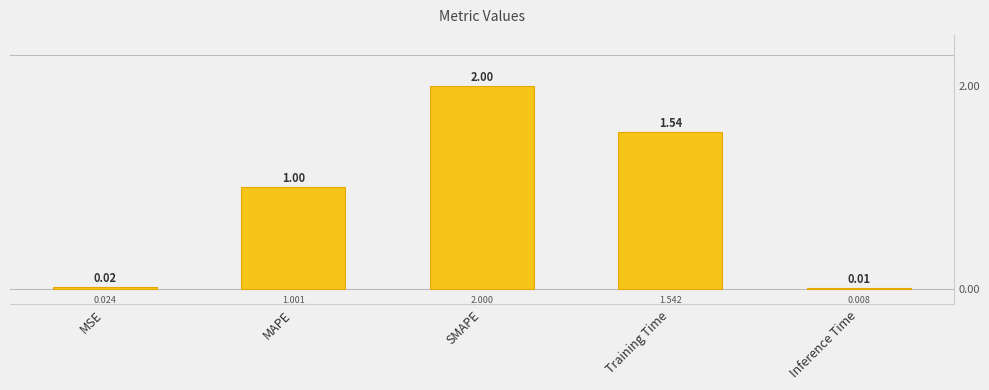

Reading left to right, list all the values displayed in this chart.

0.0	1.0	2.0	1.5	0.0